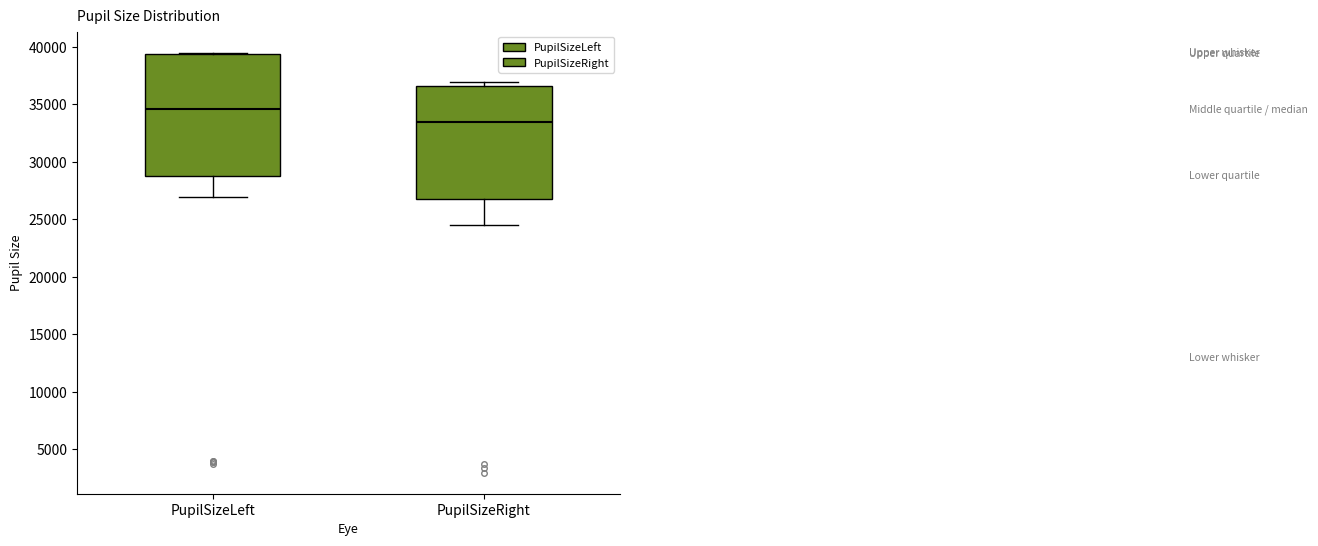

Comparing the boxes themselves (not the whiskers), which one is the tallest?

PupilSizeLeft